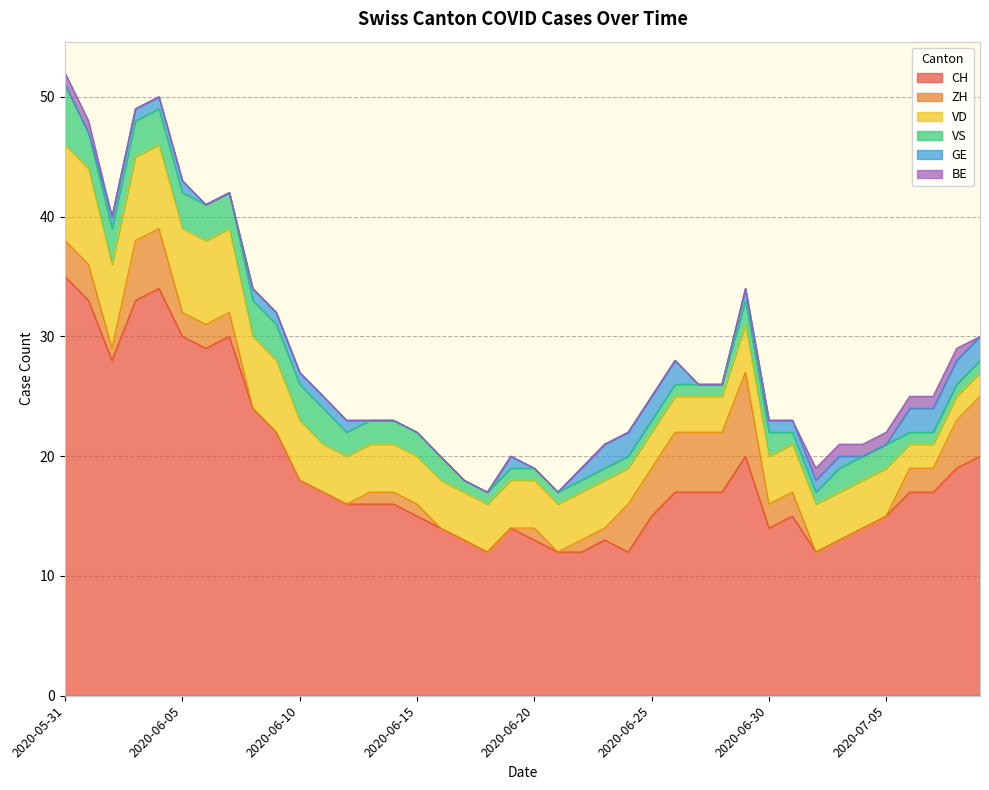

Which series has the largest total across all categories?

CH